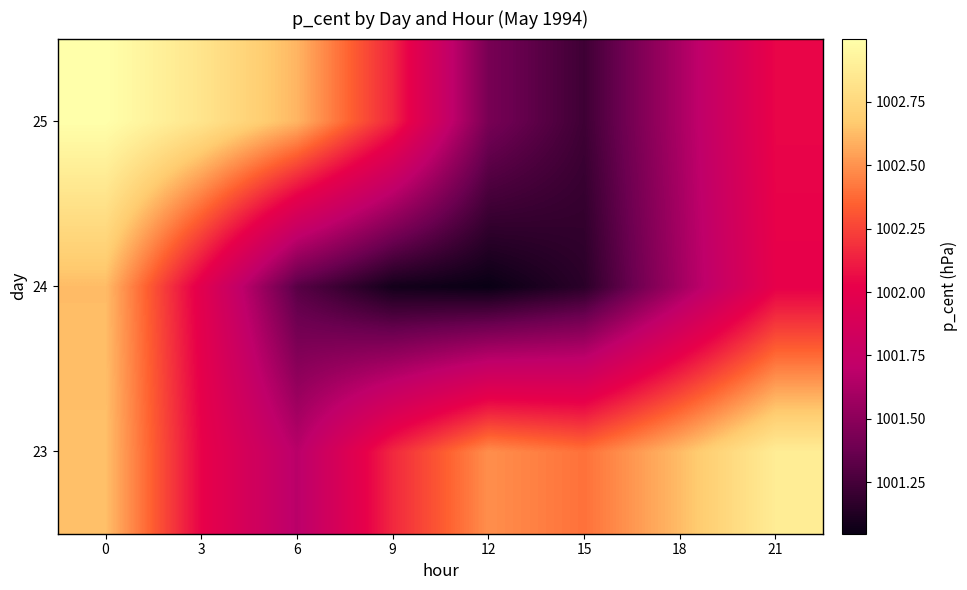

At which category does the chart reach its minimum across all series?

12